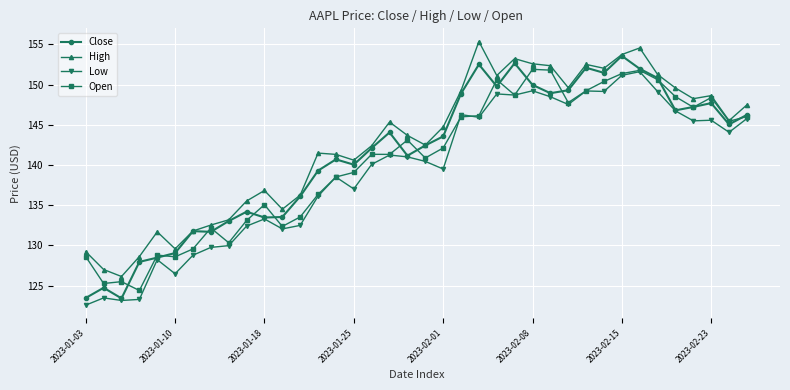

True or false: High and Low cross at least once.

False